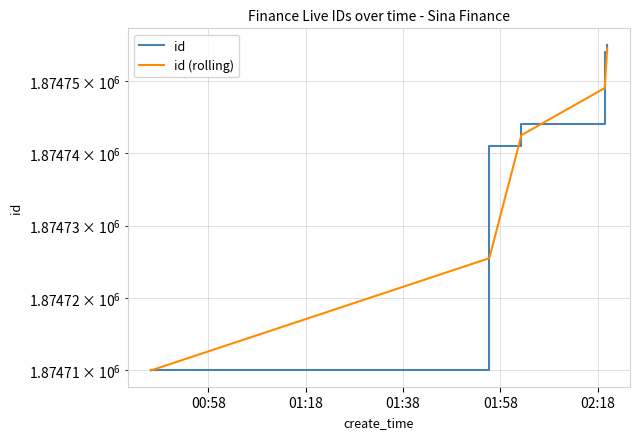

What is the difference between the maximum and second lowest values in the id series?

14.0